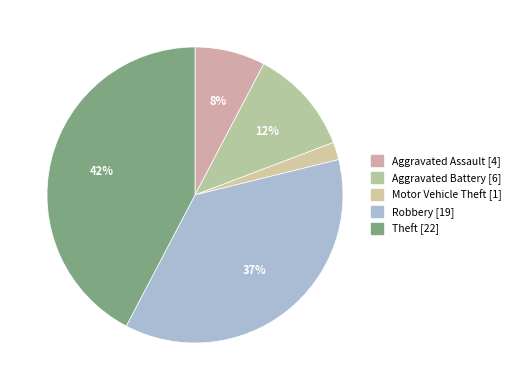

Count the number of slices in the pie.

5